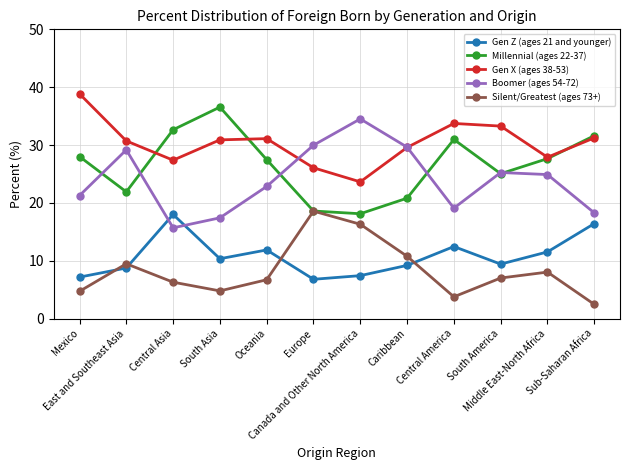

In Gen X (ages 38-53), how many points are higher than both neighbors (excluding endpoints)?

2